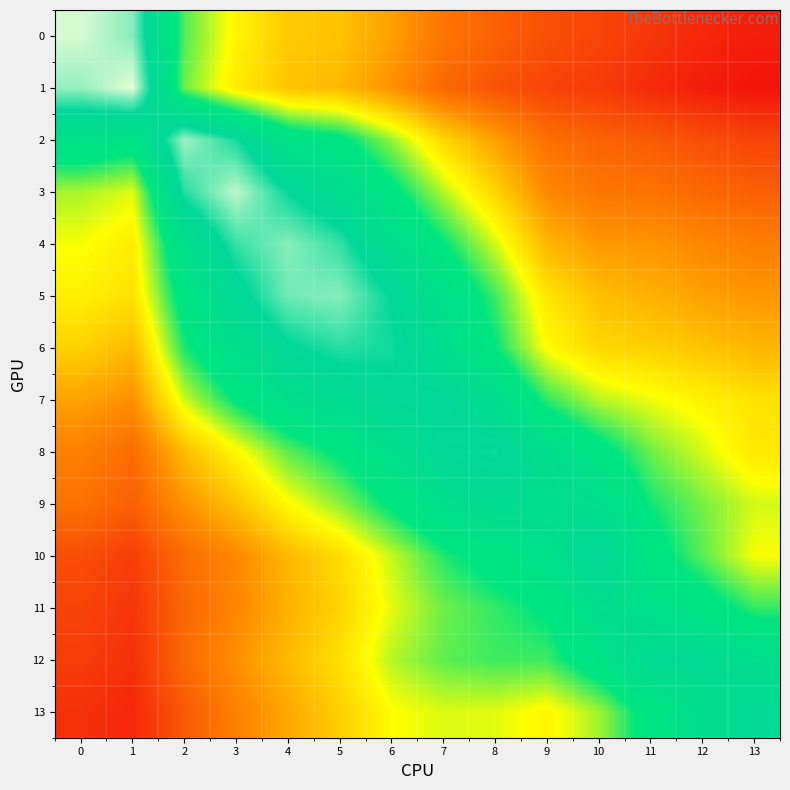

Reading left to right, list all the values displayed in this chart.

0: 0=1.0	1=0.9	2=0.7	3=0.6	4=0.5	5=0.5	6=0.5	7=0.4	8=0.4	9=0.3	10=0.3	11=0.3	12=0.3	13=0.2
1: 0=1.0	1=1.0	2=0.7	3=0.6	4=0.5	5=0.5	6=0.4	7=0.4	8=0.3	9=0.3	10=0.3	11=0.3	12=0.2	13=0.2
2: 0=0.8	1=0.8	2=1.0	3=0.9	4=0.8	5=0.7	6=0.7	7=0.5	8=0.5	9=0.4	10=0.4	11=0.3	12=0.3	13=0.3
3: 0=0.6	1=0.6	2=0.9	3=1.0	4=0.9	5=0.8	6=0.7	7=0.6	8=0.5	9=0.4	10=0.4	11=0.4	12=0.4	13=0.4
4: 0=0.6	1=0.6	2=0.8	3=0.9	4=0.9	5=0.9	6=0.8	7=0.7	8=0.6	9=0.5	10=0.5	11=0.5	12=0.4	13=0.4
5: 0=0.6	1=0.6	2=0.8	3=0.9	4=0.9	5=0.9	6=0.9	7=0.8	8=0.7	9=0.6	10=0.5	11=0.5	12=0.5	13=0.5
6: 0=0.5	1=0.5	2=0.7	3=0.8	4=0.9	5=0.9	6=0.9	7=0.8	8=0.7	9=0.6	10=0.5	11=0.5	12=0.5	13=0.5
7: 0=0.5	1=0.4	2=0.6	3=0.7	4=0.8	5=0.8	6=0.9	7=0.9	8=0.8	9=0.7	10=0.6	11=0.6	12=0.6	13=0.6
8: 0=0.4	1=0.4	2=0.5	3=0.6	4=0.7	5=0.7	6=0.8	7=0.9	8=0.9	9=0.8	10=0.7	11=0.7	12=0.6	13=0.6
9: 0=0.4	1=0.4	2=0.4	3=0.5	4=0.6	5=0.7	6=0.7	7=0.8	8=0.8	9=0.8	10=0.8	11=0.7	12=0.7	13=0.6
10: 0=0.3	1=0.3	2=0.4	3=0.4	4=0.5	5=0.6	6=0.6	7=0.7	8=0.7	9=0.8	10=0.9	11=0.7	12=0.7	13=0.6
11: 0=0.3	1=0.3	2=0.4	3=0.4	4=0.5	5=0.5	6=0.6	7=0.7	8=0.7	9=0.7	10=0.8	11=0.8	12=0.8	13=0.7
12: 0=0.3	1=0.3	2=0.4	3=0.4	4=0.5	5=0.6	6=0.6	7=0.7	8=0.7	9=0.7	10=0.8	11=0.8	12=0.8	13=0.8
13: 0=0.3	1=0.3	2=0.3	3=0.4	4=0.5	5=0.5	6=0.6	7=0.6	8=0.6	9=0.6	10=0.6	11=0.8	12=0.8	13=0.9